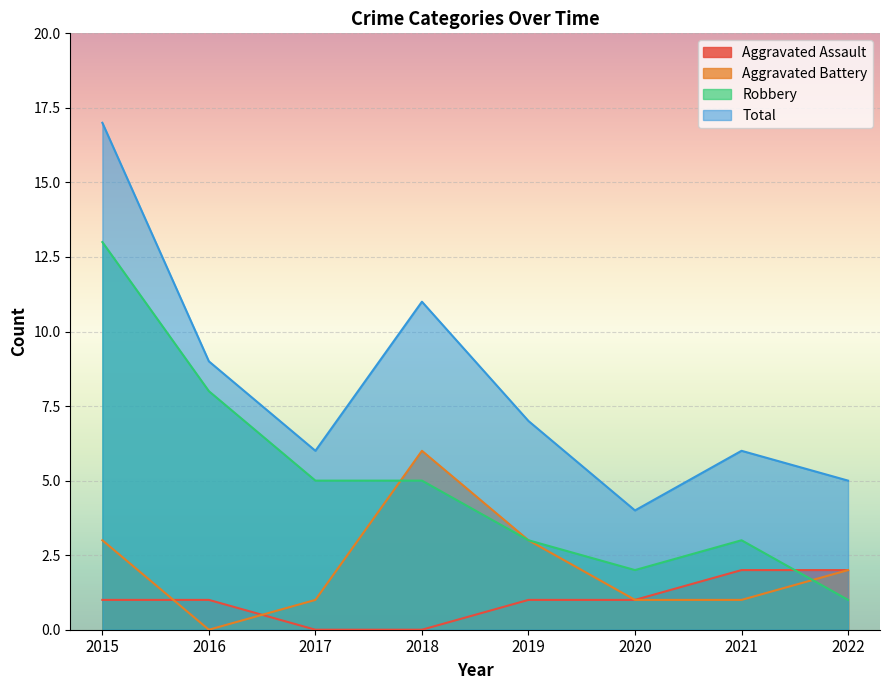

How many values in the Aggravated Assault series exceed 1?

2